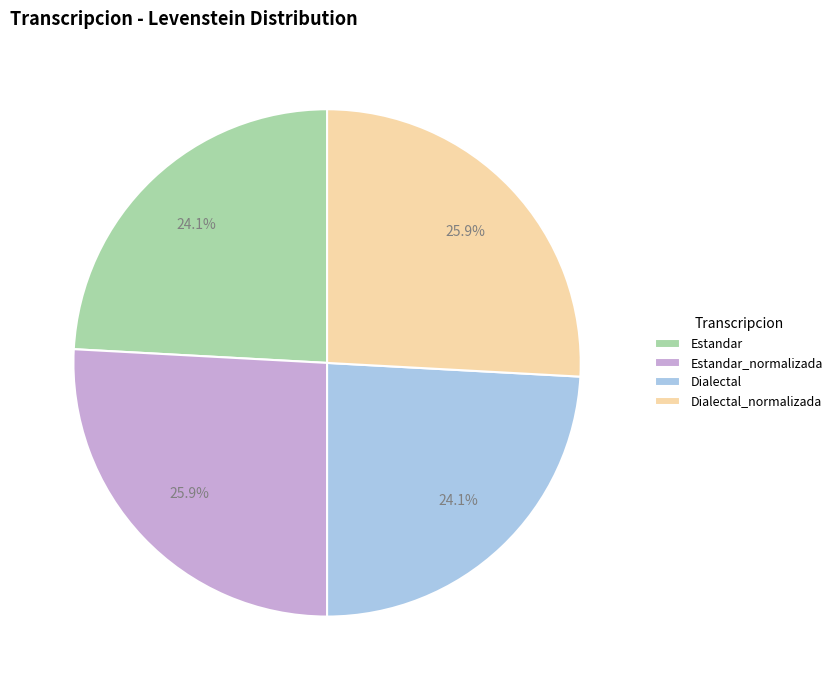

To the nearest percent, what portion does Dialectal represent?

24%